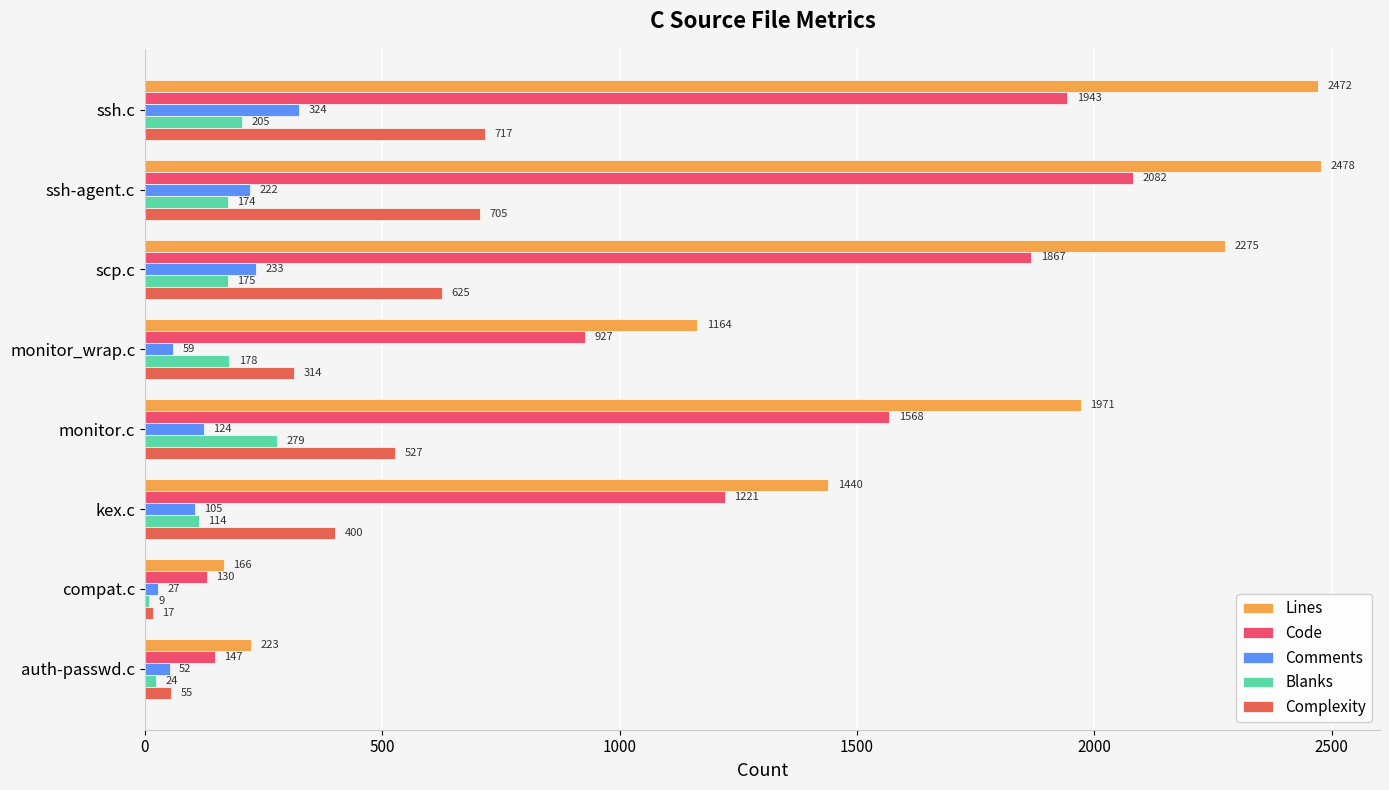

Rank the series by their maximum value, from lowest to highest.

Blanks, Comments, Complexity, Code, Lines